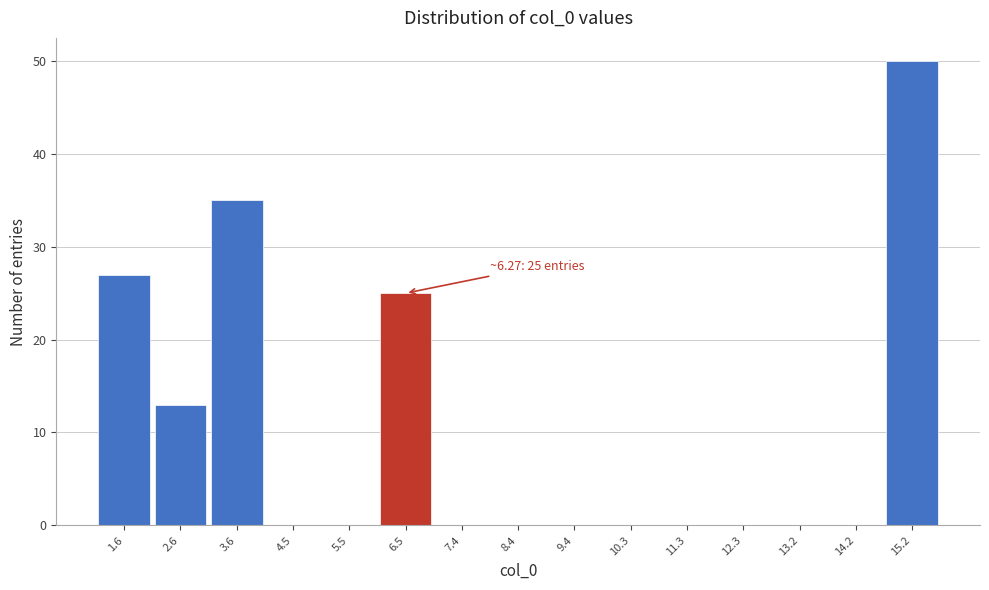

Which range on the x-axis has the tallest bar?

14.7 to 15.7